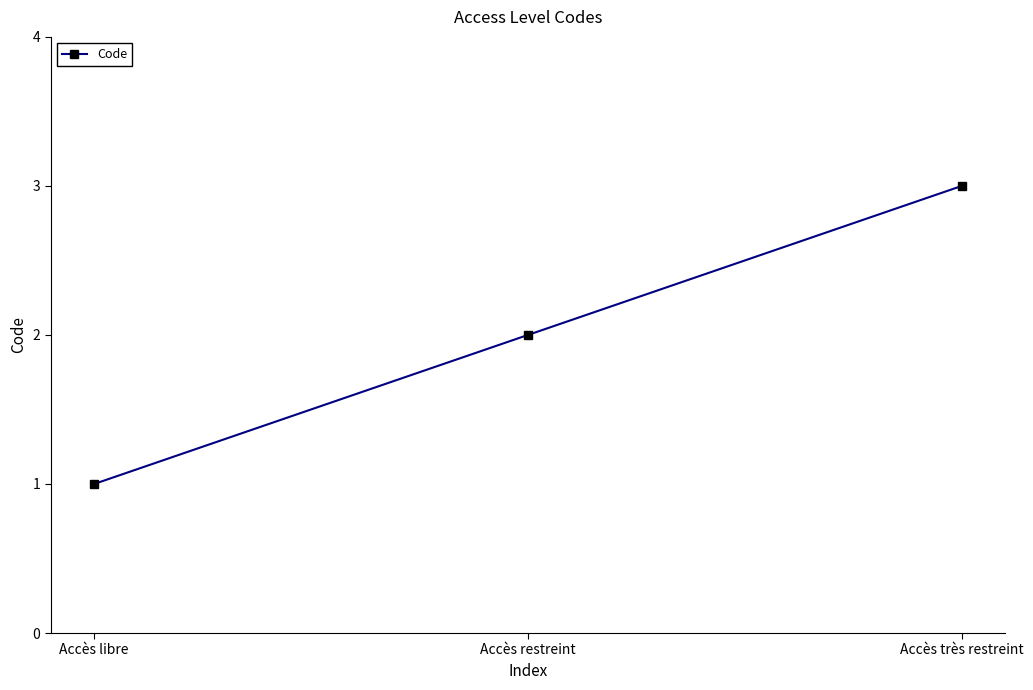

What is the sum of the values at Accès libre and Accès très restreint?

4